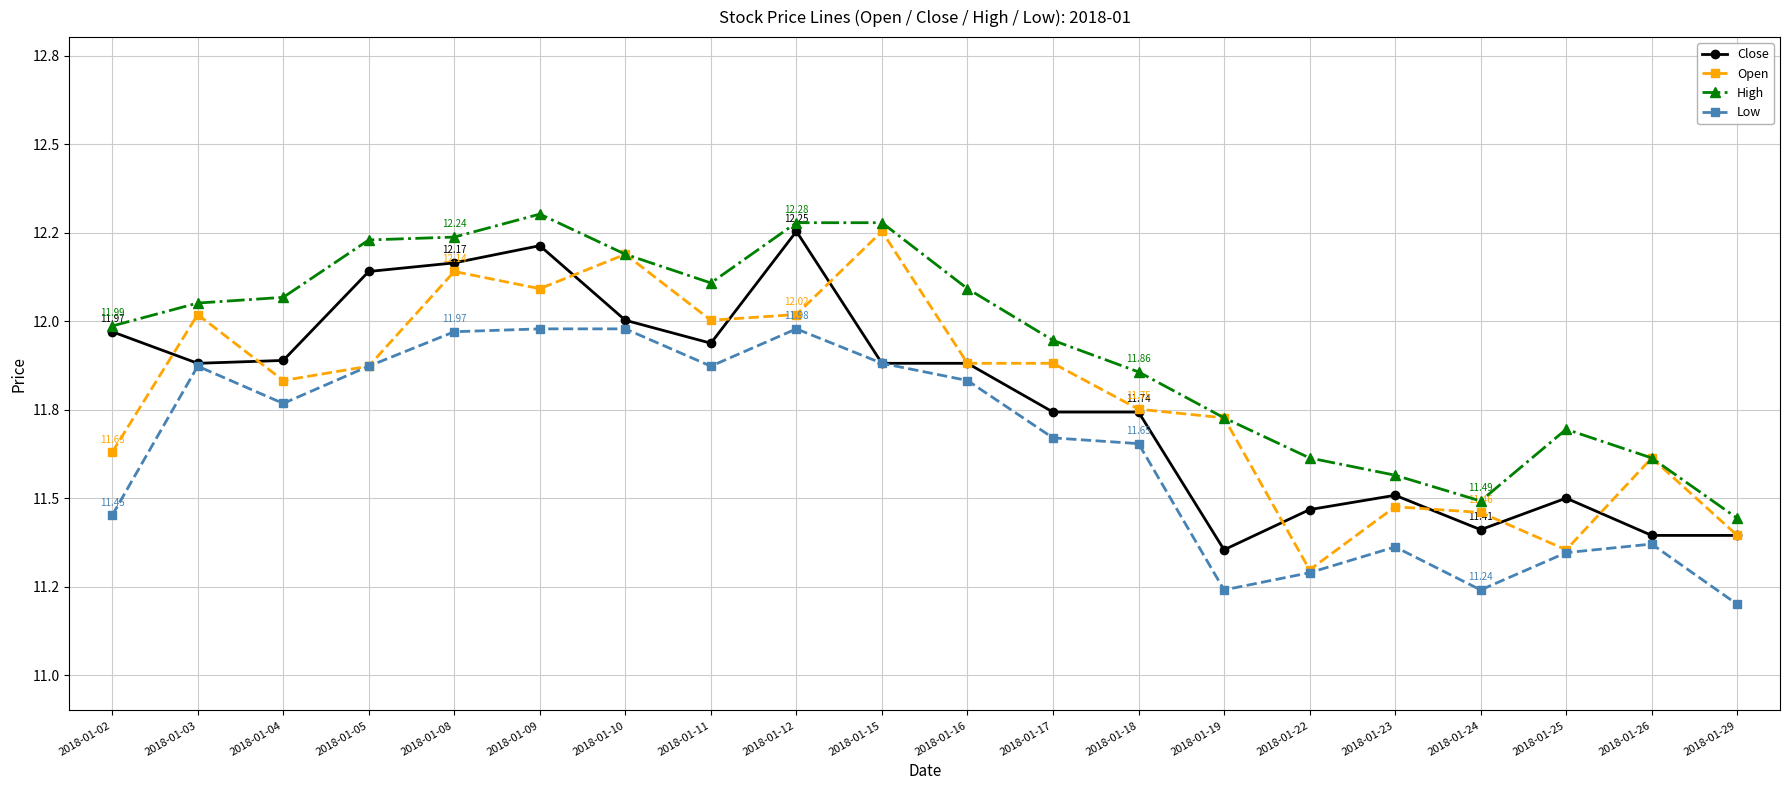

Rank the series by their maximum value, from highest to lowest.

High, Close, Open, Low